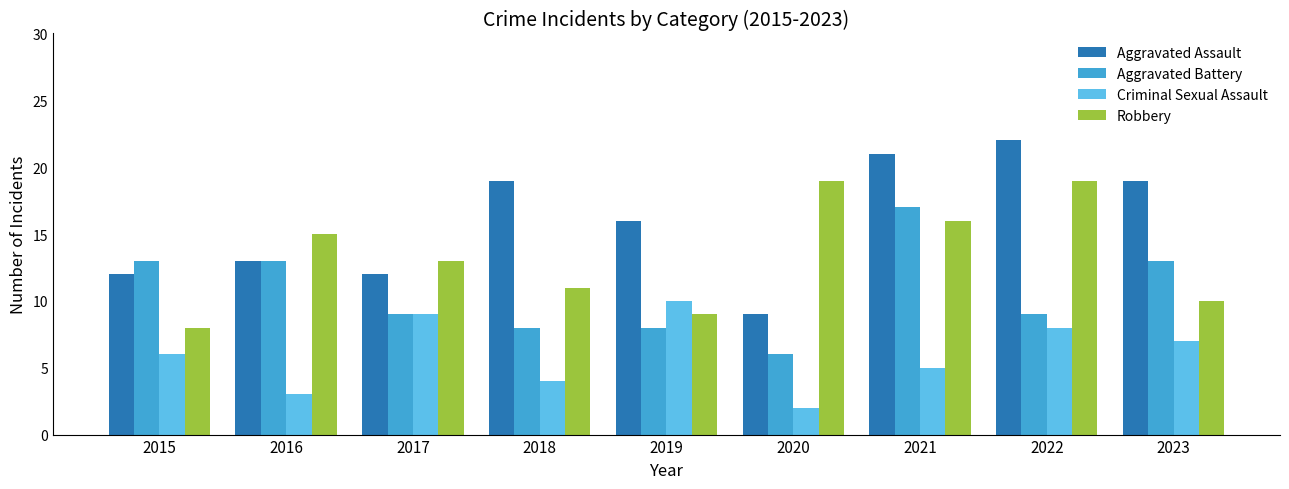

True or false: Aggravated Assault has a value of 16 at 2019.

True